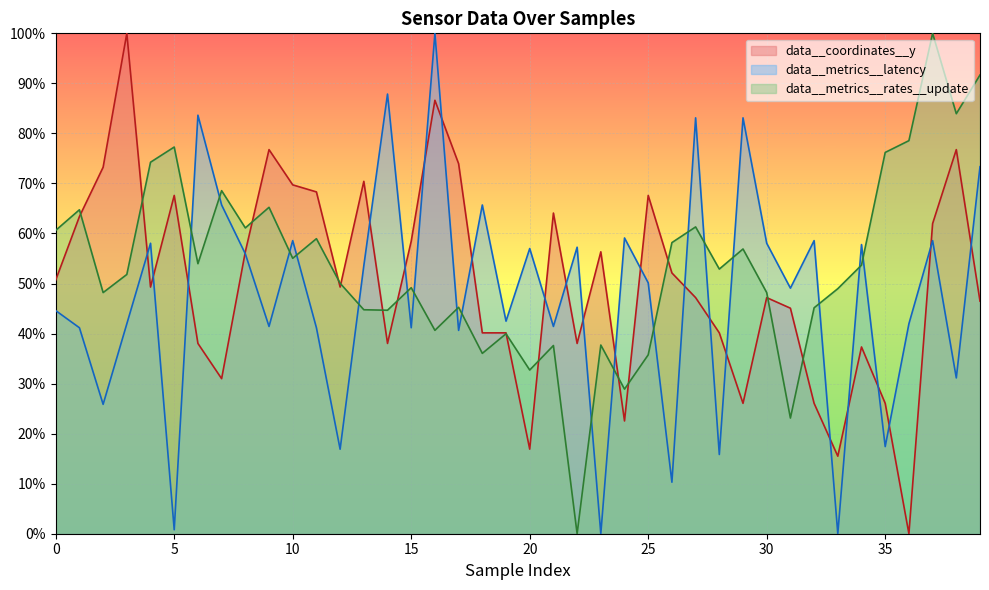

What are all the series names shown in the legend?

data__coordinates__y, data__metrics__latency, data__metrics__rates__update